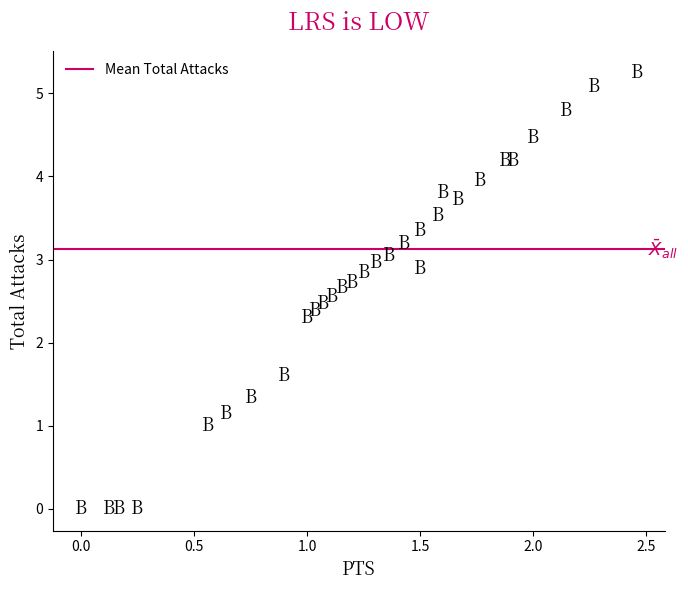

What Y value in the scatter plot is closest to 2?

2.3